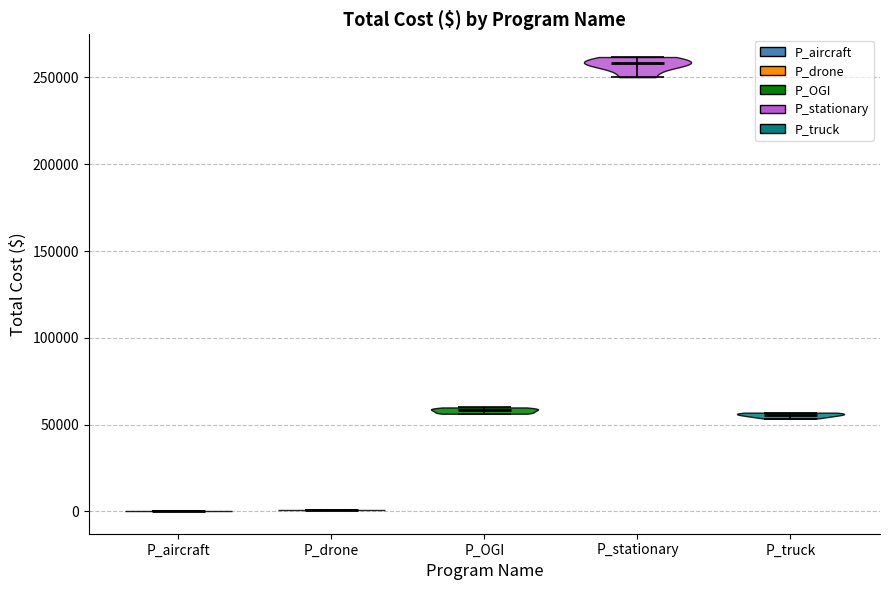

Reading left to right, read every violin against the y-axis: where its median line is, and the lowest and highest points it reaches. The values are not printed on the chart, so give them approximately, as read against the axis.

P_aircraft: median line 0, lowest point 0, highest point 0
P_drone: median line 0, lowest point 0, highest point 0
P_OGI: median line 60000, lowest point 55000, highest point 60000
P_stationary: median line 260000, lowest point 250000, highest point 260000
P_truck: median line 55000, lowest point 55000, highest point 55000